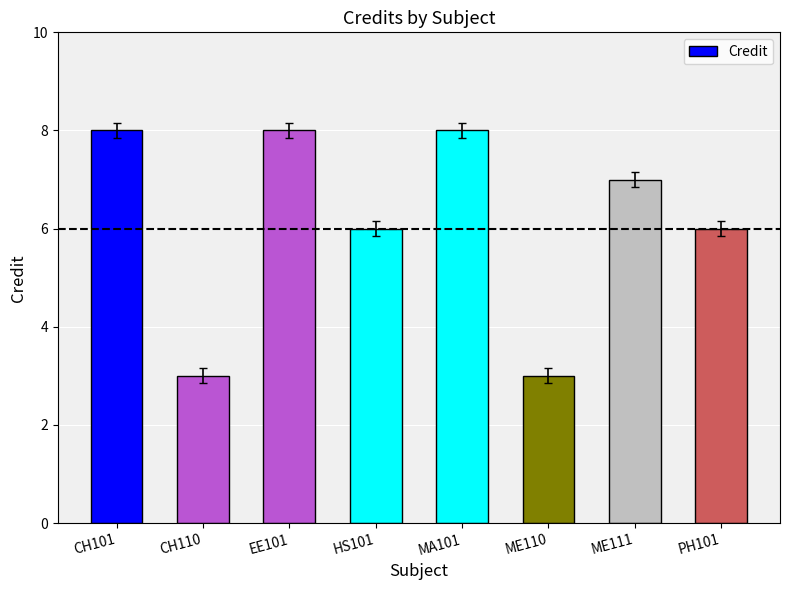

True or false: the data shows 3 at CH110.

True